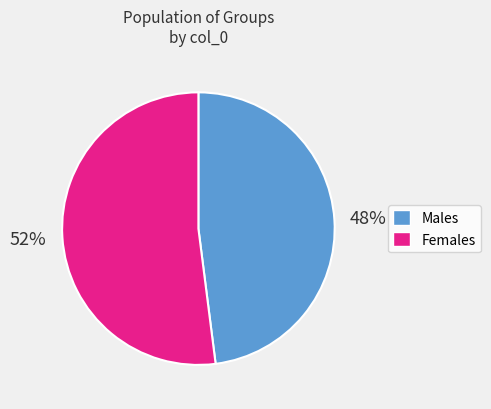

Is there a majority slice in this chart?

Yes